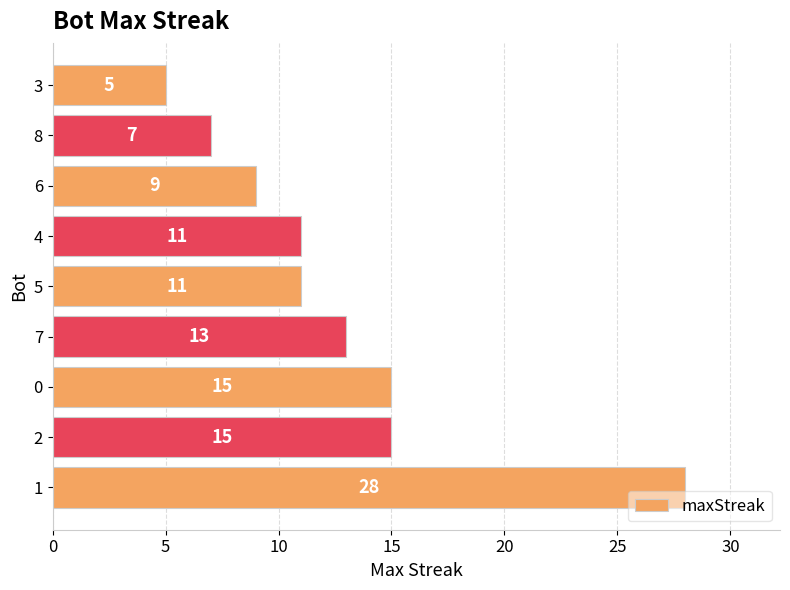

Between 6 and 7, which is larger?

7